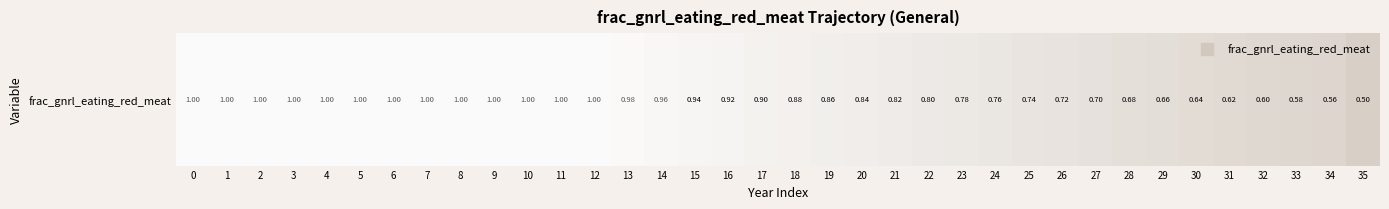

Reading left to right, transcribe all the data shown in this chart.

1.0	1.0	1.0	1.0	1.0	1.0	1.0	1.0	1.0	1.0	1.0	1.0	1.0	1.0	1.0	0.9	0.9	0.9	0.9	0.9	0.8	0.8	0.8	0.8	0.8	0.7	0.7	0.7	0.7	0.7	0.6	0.6	0.6	0.6	0.6	0.5